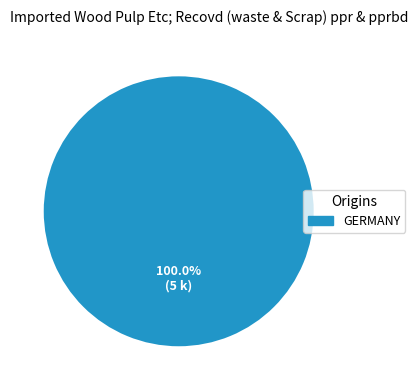

Is there any slice that represents more than half of the pie?

Yes